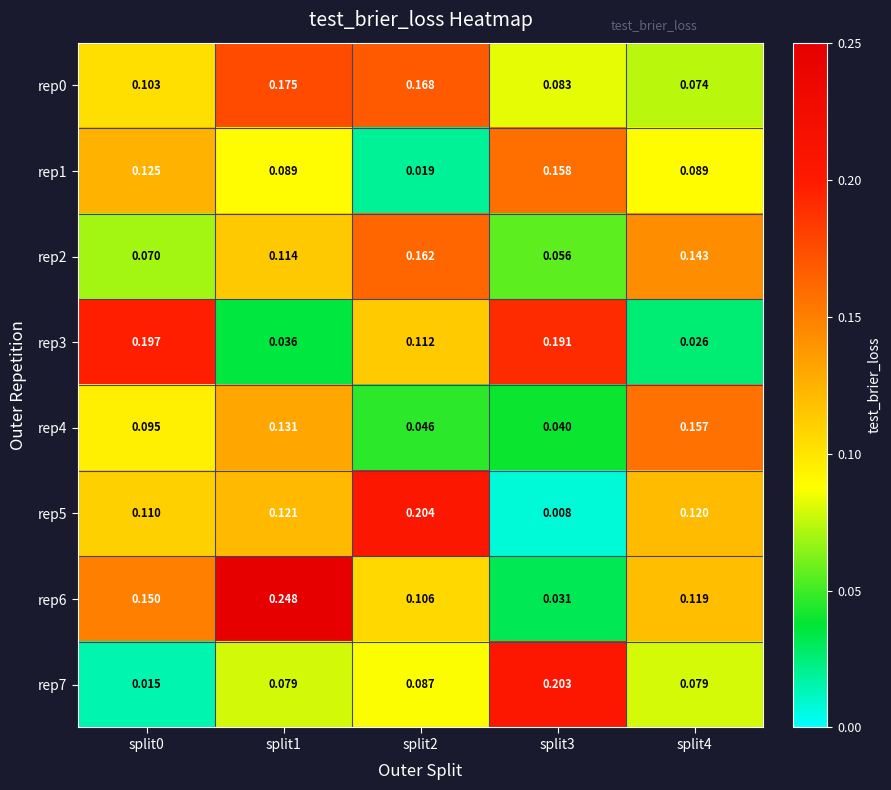

How many distinct data groups are displayed?

8